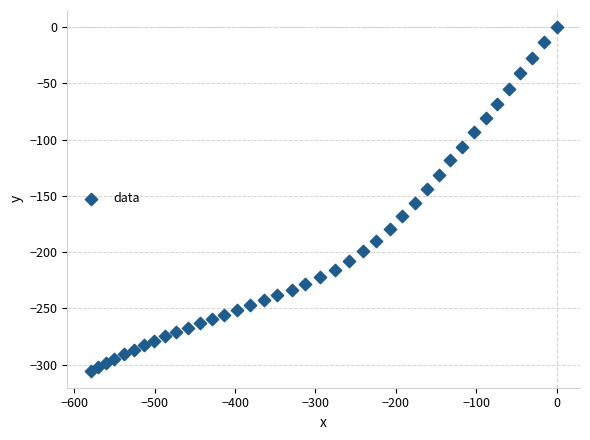

What Y value in the scatter plot is closest to -152?

-155.9